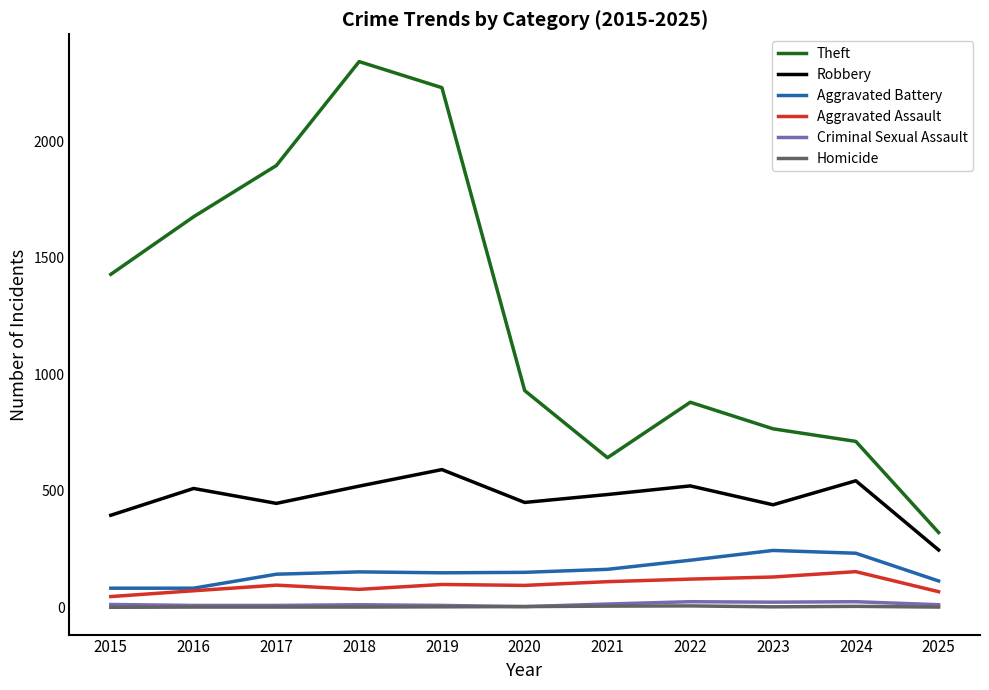

True or false: Criminal Sexual Assault and Aggravated Assault cross at least once.

False